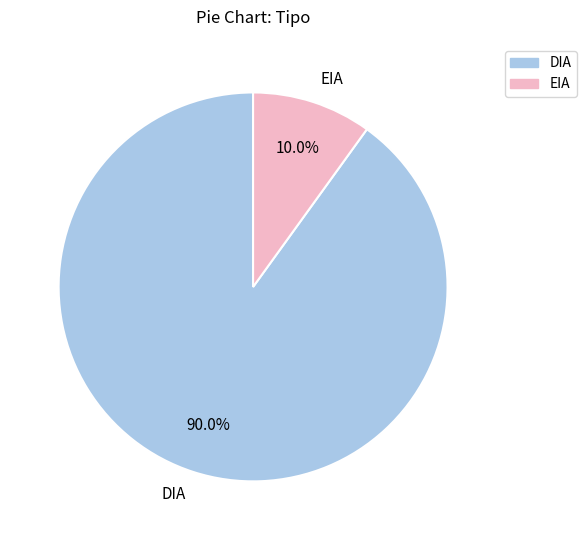

To the nearest percent, what portion does DIA represent?

90%